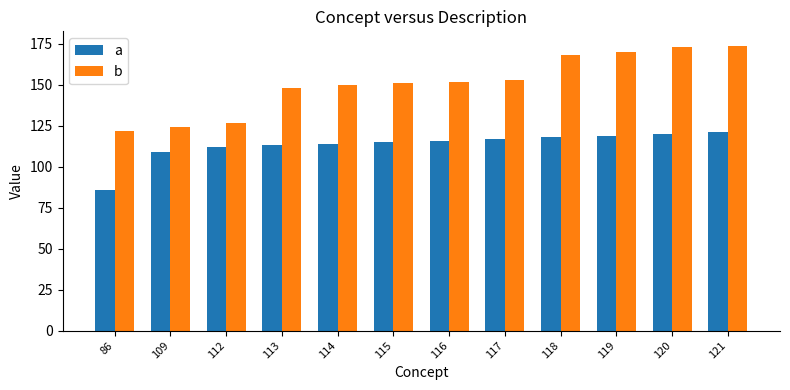

How many values in the a series are below 116?

6